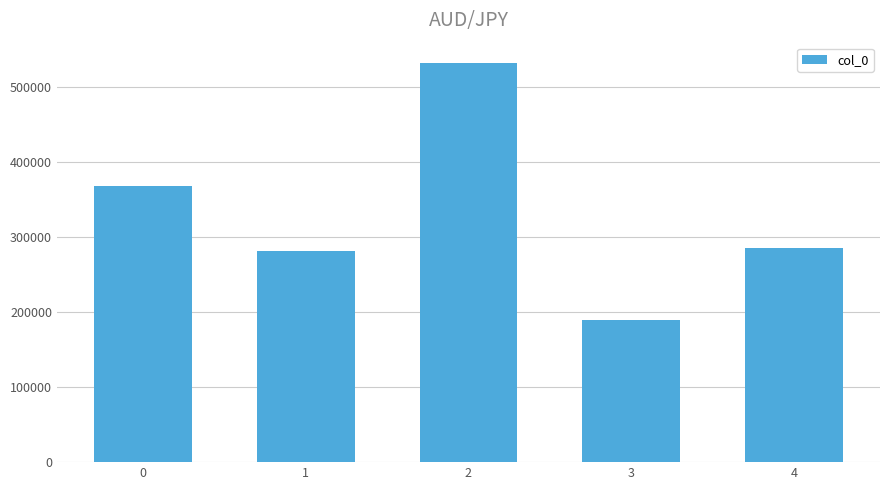

What is the change in value from 0 to 1?

-86409